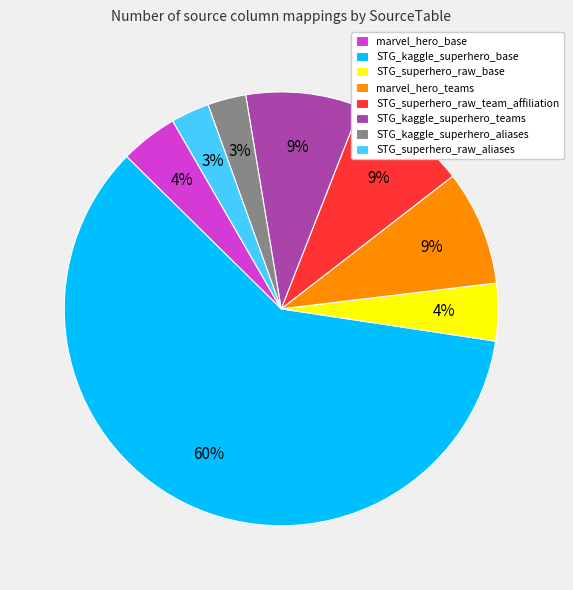

To the nearest percent, what is the average slice percentage?

12%